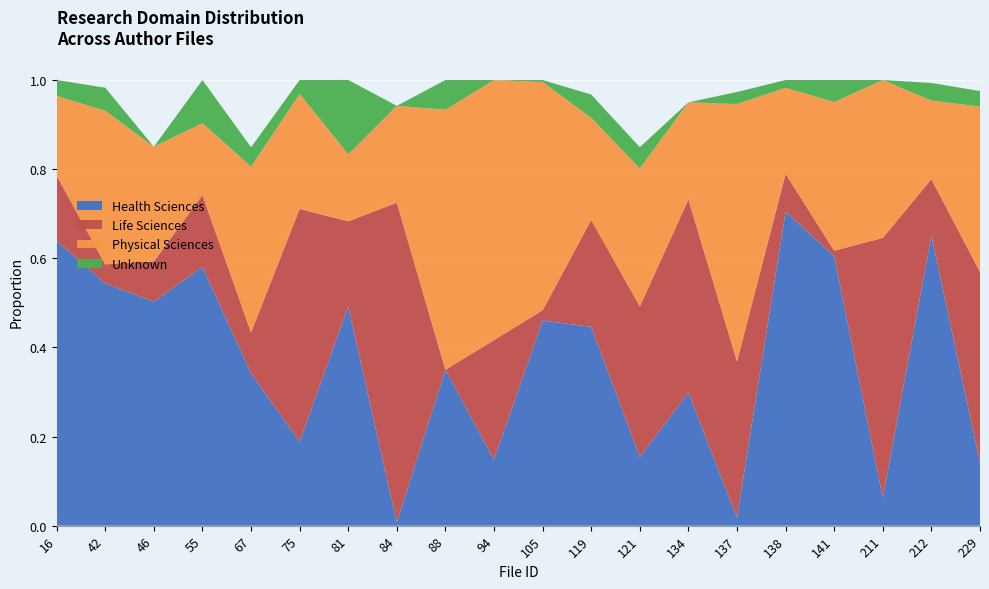

Reading left to right, extract all data points from this chart.

Health Sciences: 16=0.6	42=0.5	46=0.5	55=0.6	67=0.3	75=0.2	81=0.5	84=0.0	88=0.3	94=0.1	105=0.5	119=0.4	121=0.2	134=0.3	137=0.0	138=0.7	141=0.6	211=0.1	212=0.7	229=0.1
Life Sciences: 16=0.1	42=0.0	46=0.1	55=0.2	67=0.1	75=0.5	81=0.2	84=0.7	88=0.0	94=0.3	105=0.0	119=0.2	121=0.3	134=0.4	137=0.4	138=0.1	141=0.0	211=0.6	212=0.1	229=0.4
Physical Sciences: 16=0.2	42=0.3	46=0.3	55=0.2	67=0.4	75=0.3	81=0.2	84=0.2	88=0.6	94=0.6	105=0.5	119=0.2	121=0.3	134=0.2	137=0.6	138=0.2	141=0.3	211=0.4	212=0.2	229=0.4
Unknown: 16=0.0	42=0.1	46=0.0	55=0.1	67=0.0	75=0.0	81=0.2	84=0.0	88=0.1	94=0.0	105=0.0	119=0.1	121=0.0	134=0.0	137=0.0	138=0.0	141=0.0	211=0.0	212=0.0	229=0.0